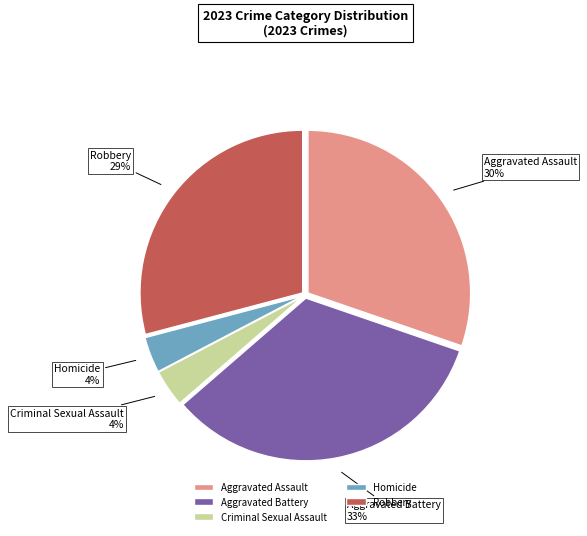

Which slice is the largest?

Aggravated Battery